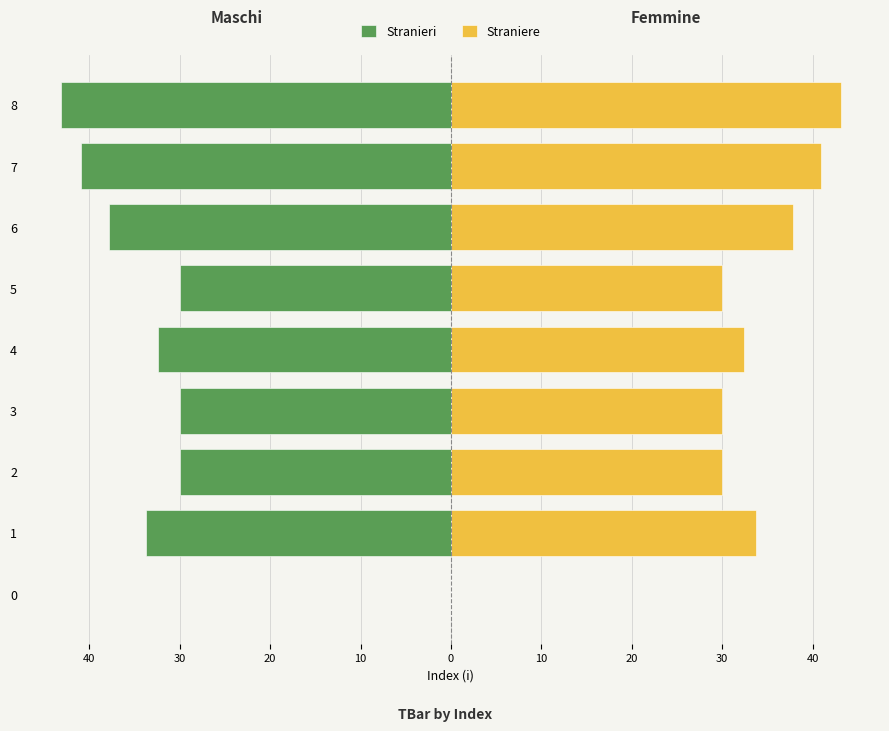

How many data points in Stranieri are less than -32?

5